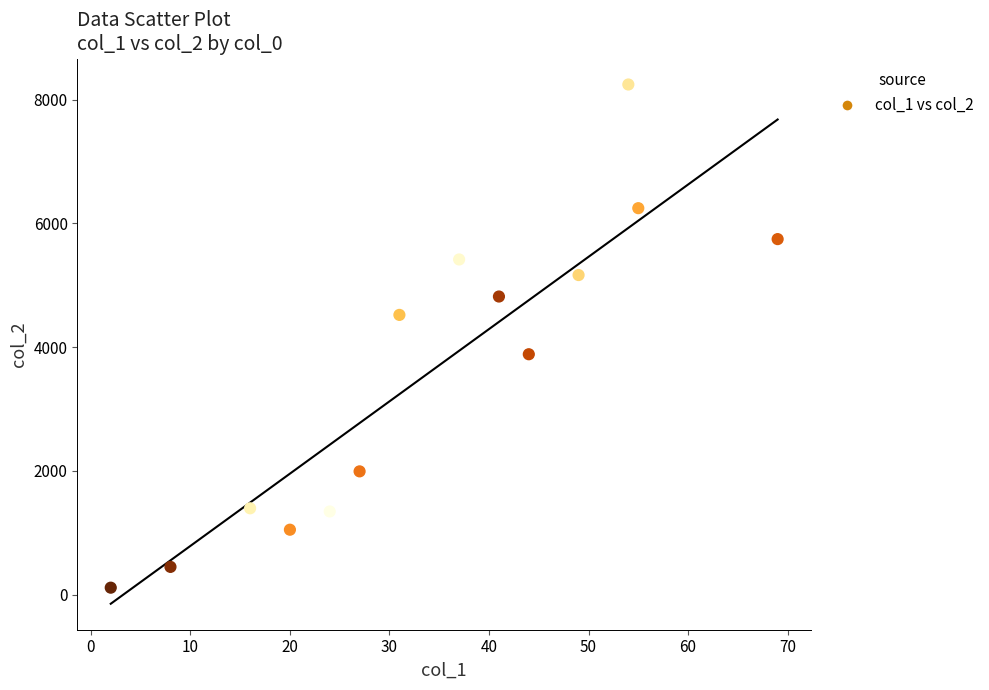

What is the range of X values (max minus min)?

67